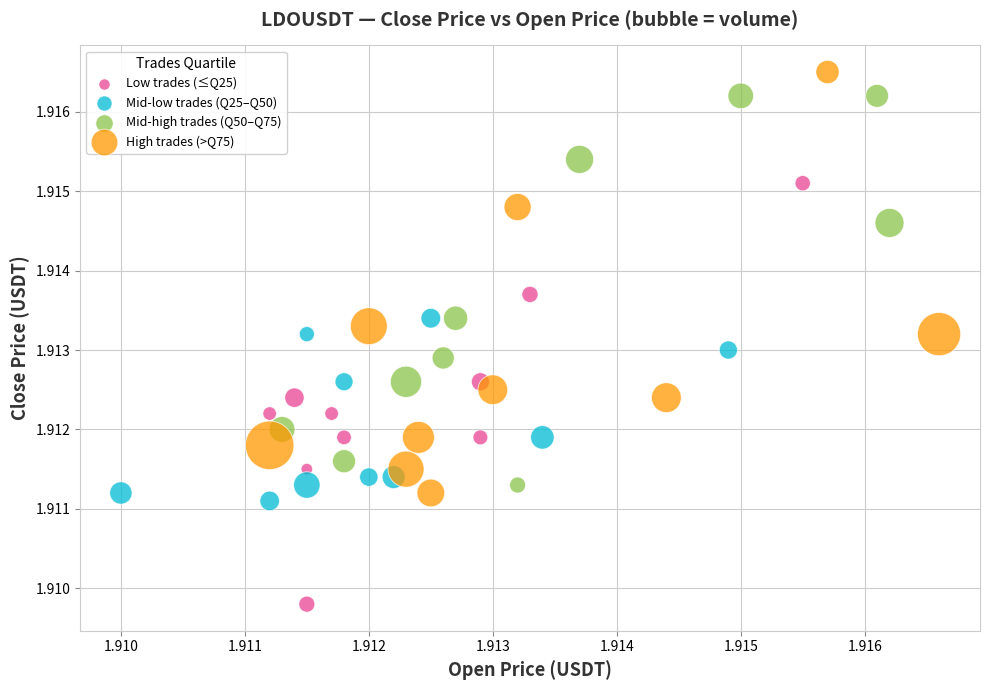

Which series reaches the maximum Y coordinate?

High trades (>Q75)